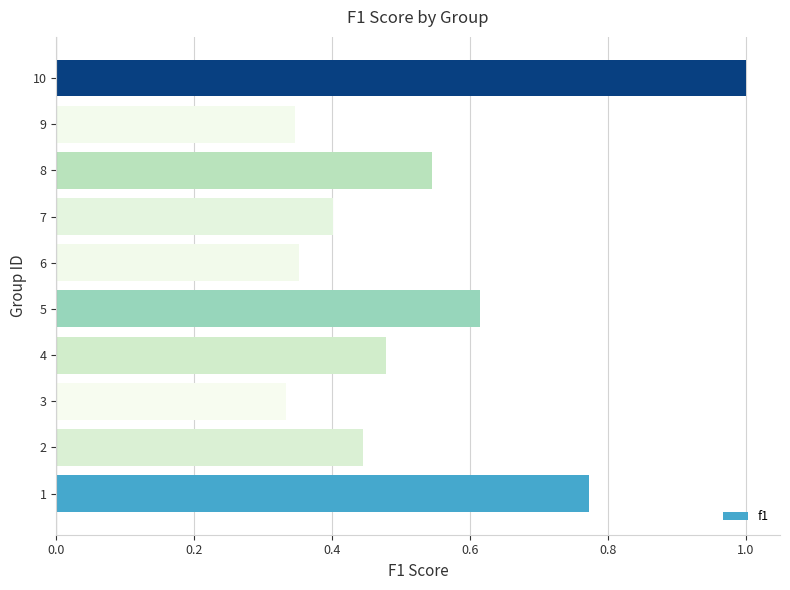

What is the sum of all values?

5.3